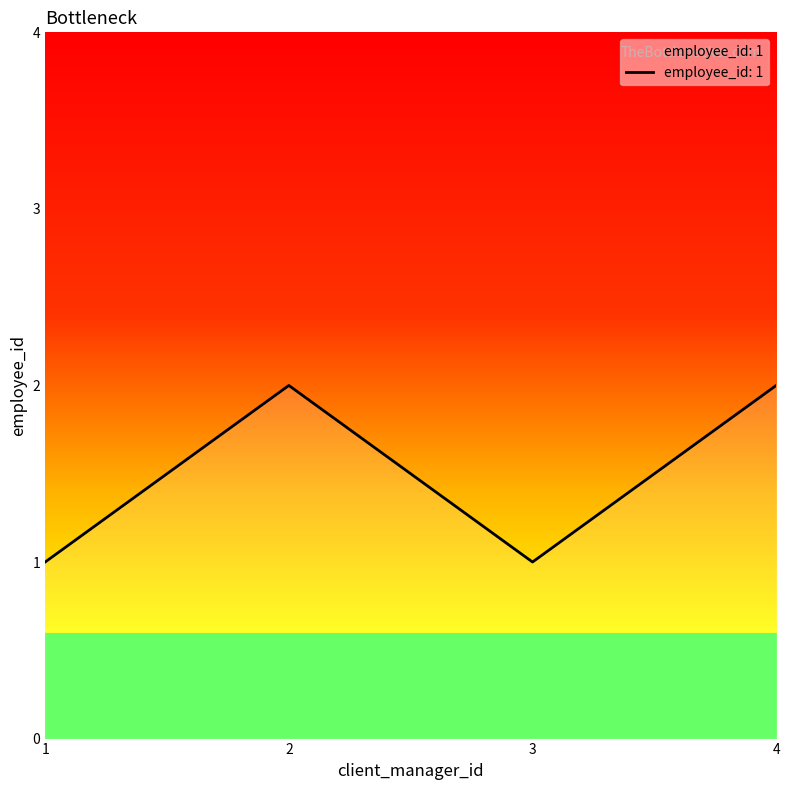

The value at 3 is 2. True or false?

False